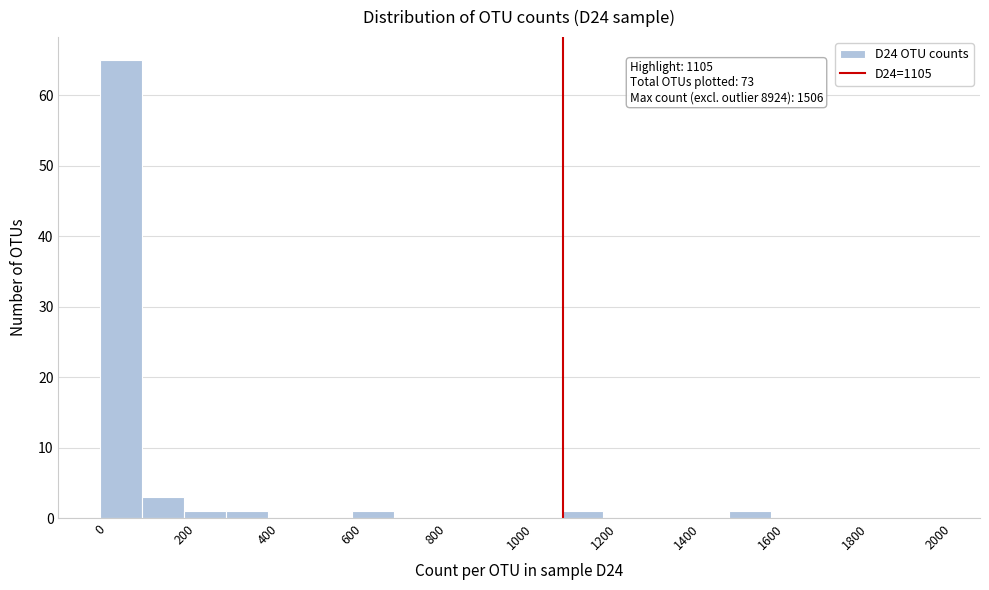

Over which range of the x-axis is the bar tallest?

0 to 100